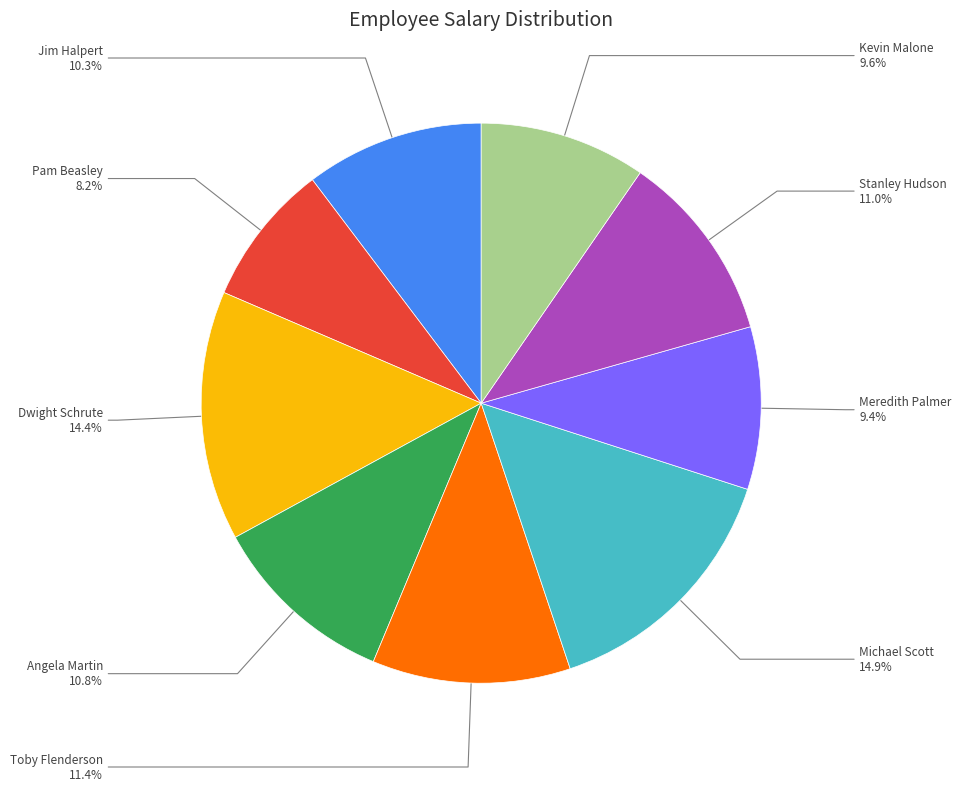

How many slices are in this pie chart?

9